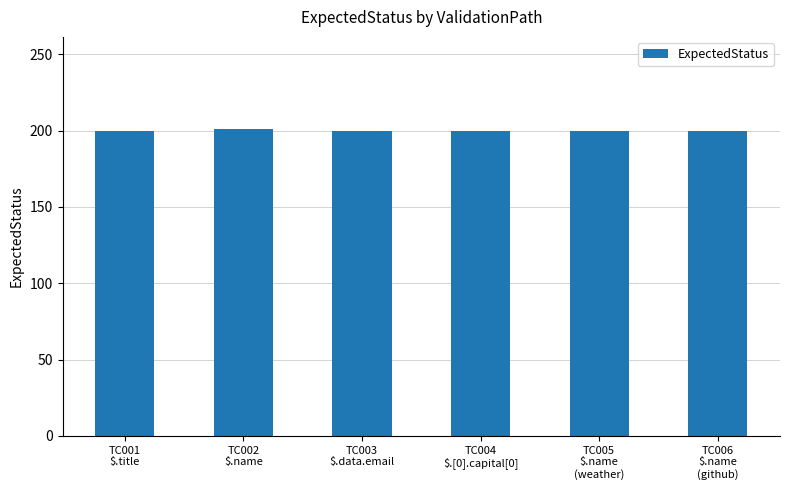

How many bars are there in total?

6